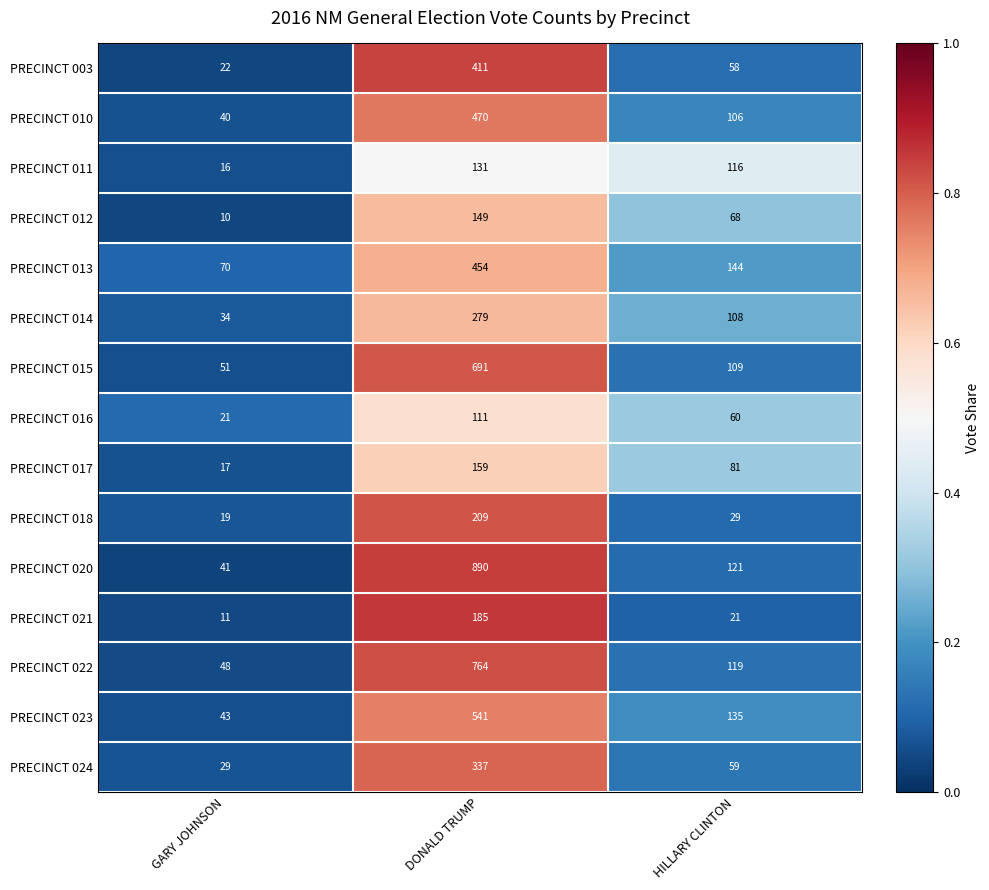

Is the value of PRECINCT 021 at GARY JOHNSON greater than the value of PRECINCT 017 at GARY JOHNSON?

No